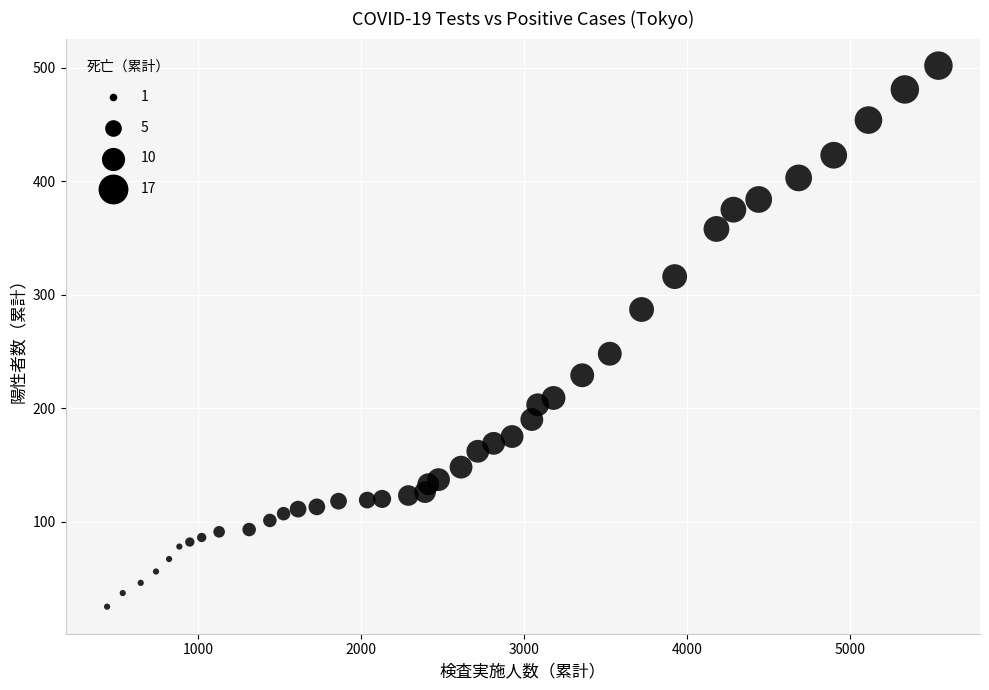

What Y value in the scatter plot is closest to 263?

248